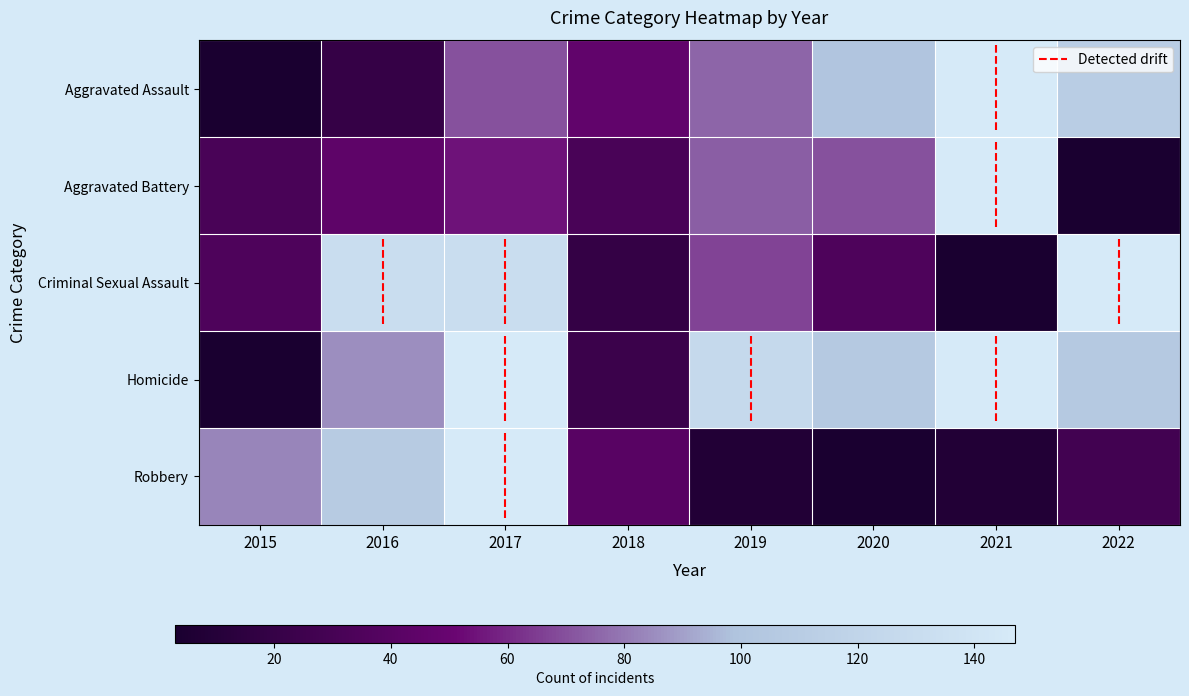

True or false: Aggravated Battery has a value of 0.2 at 2020.

False